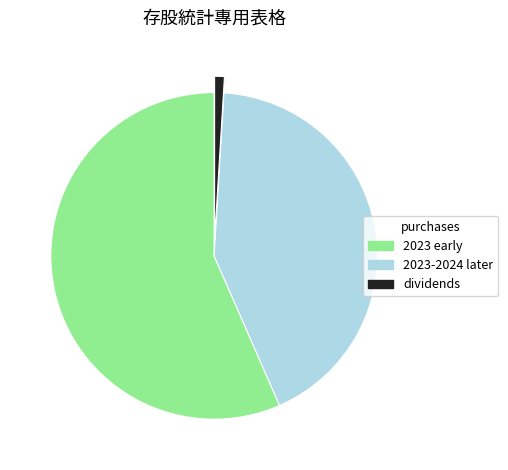

Is the sum of dividends and 2023-2024 later greater than half?

No